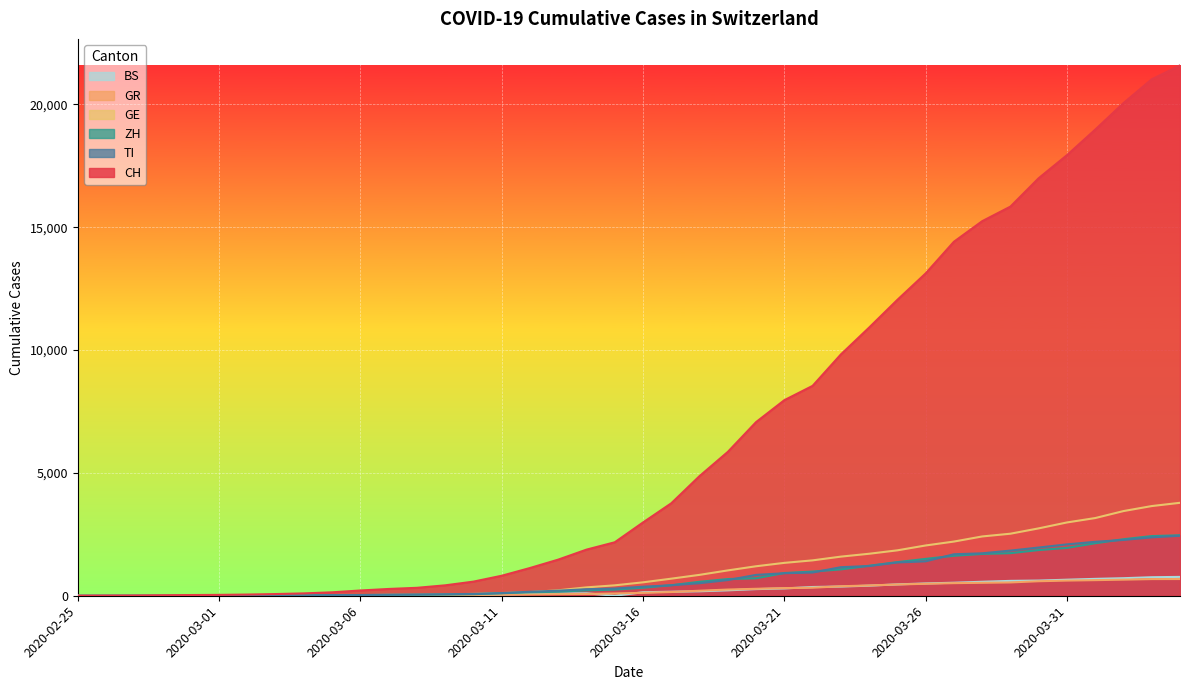

Which category has the lowest value across all series?

2020-02-25